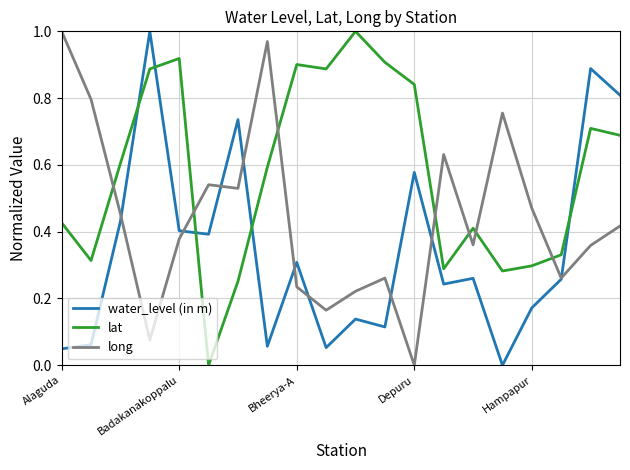

Which series has the largest total across all categories?

lat